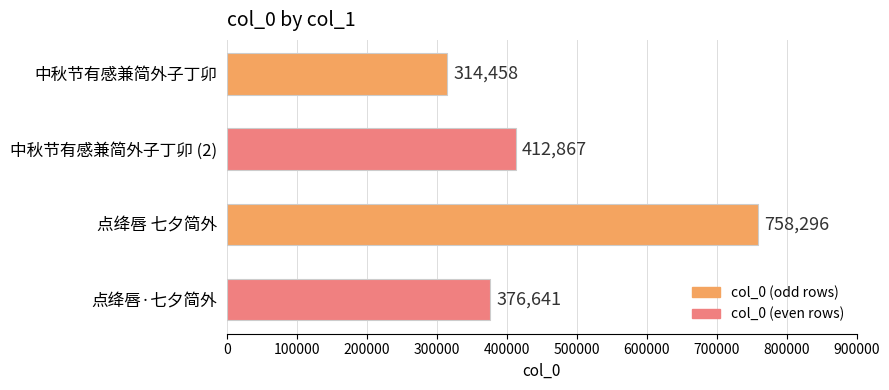

Are the bars grouped side by side (vs. stacked)?

No